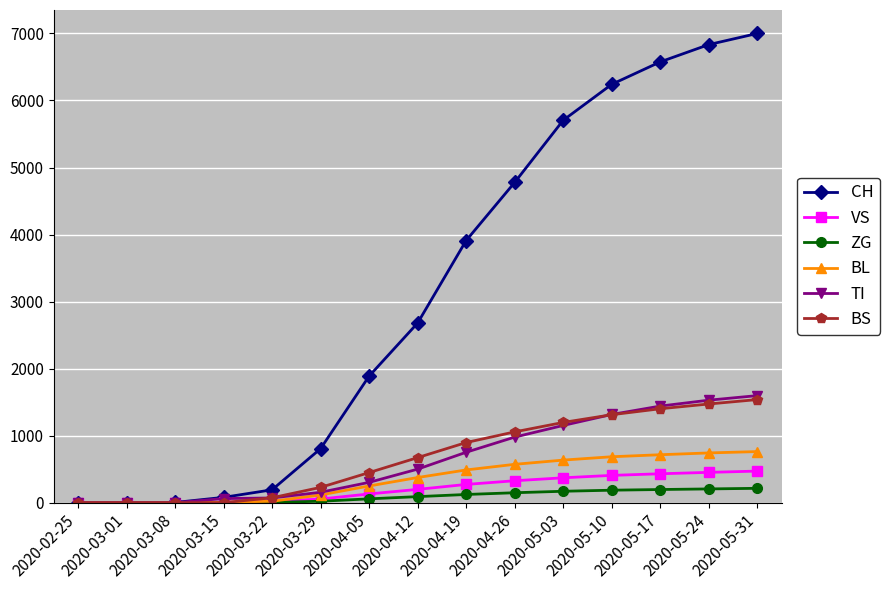

The value of TI at 2020-05-24 is 1529. True or false?

True